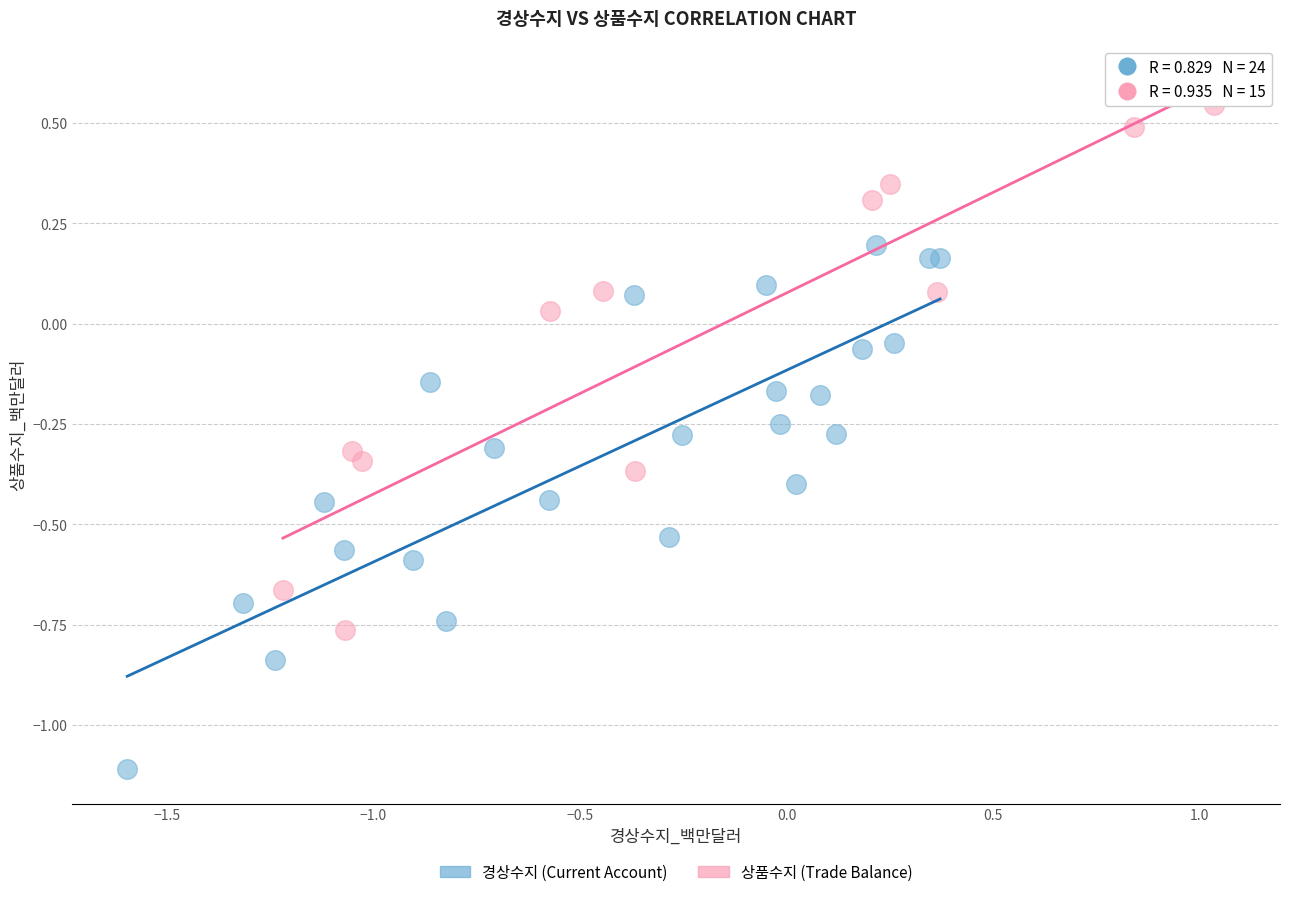

Which series reaches the minimum Y coordinate?

경상수지 (Current Account)